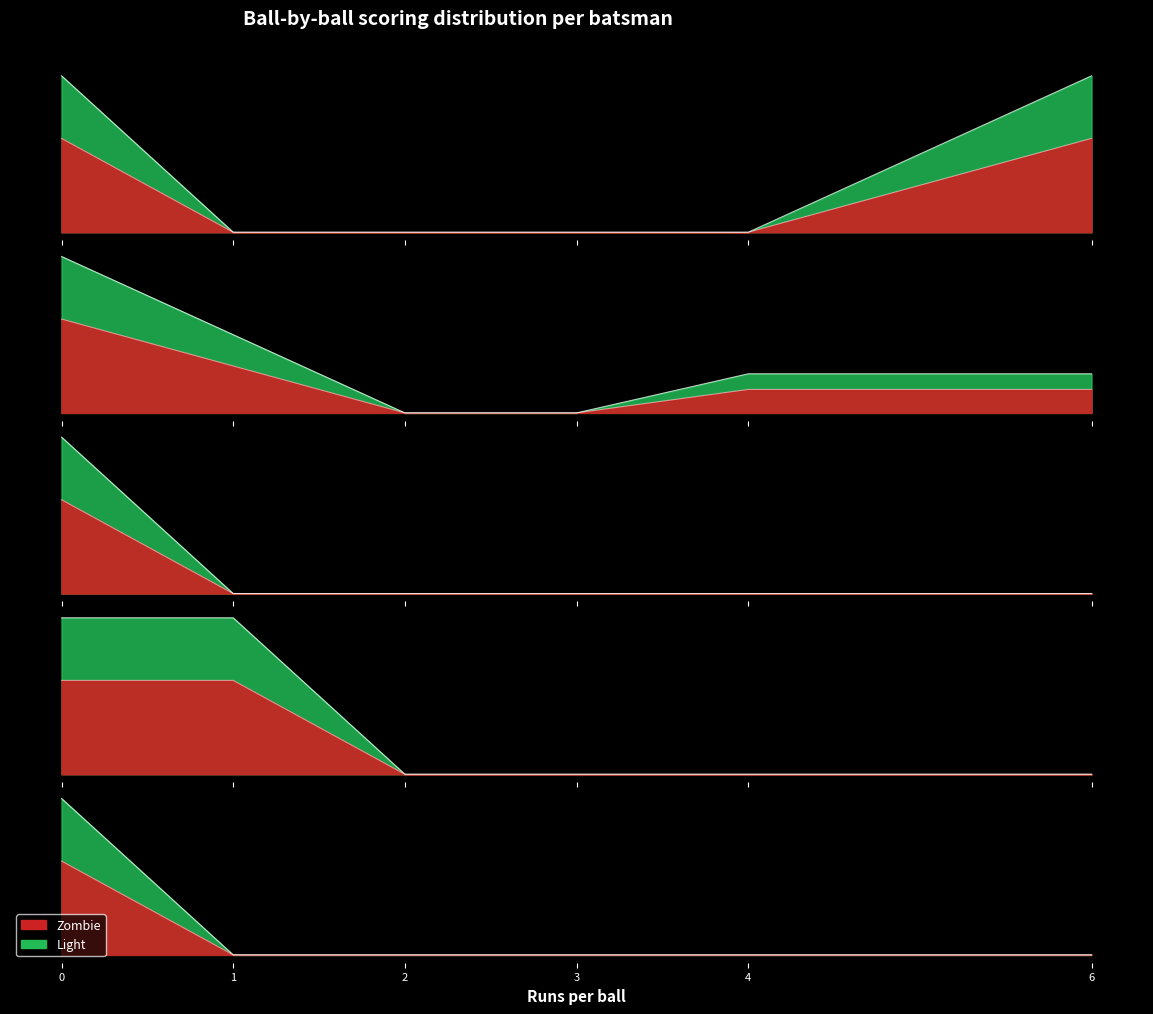

Reading left to right, list all the values displayed in this chart.

0-balls: 1	4	4	1	1
1-balls: 0	2	0	1	0
2-balls: 0	0	0	0	0
3-balls: 0	0	0	0	0
4-balls: 0	1	0	0	0
6-balls: 1	1	0	0	0